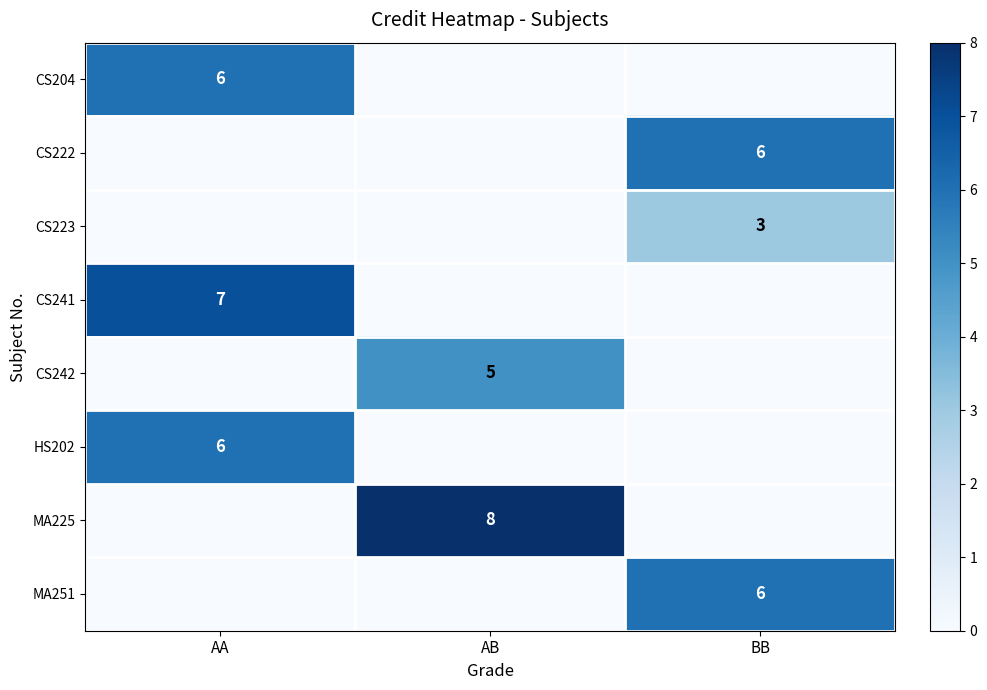

The value of MA251 at BB is 6. True or false?

True